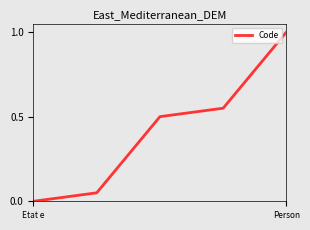

What is the sum of all values?

2.1